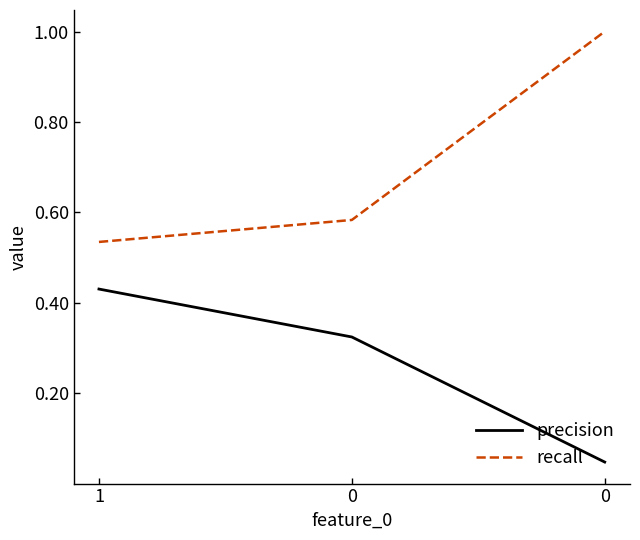

Is the value of precision at 0 greater than the value of recall at 1?

No